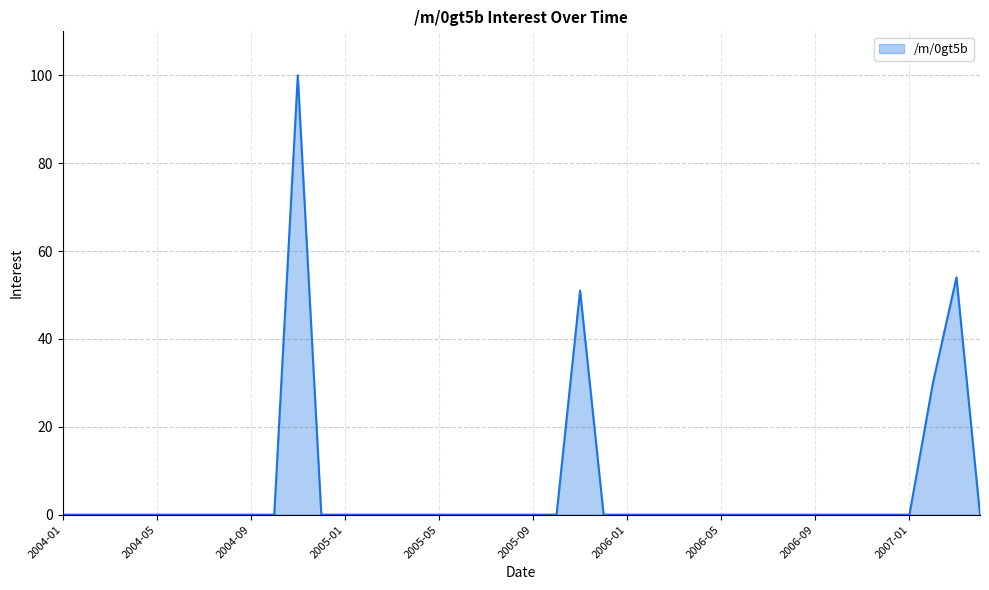

What is the greatest value displayed?

100